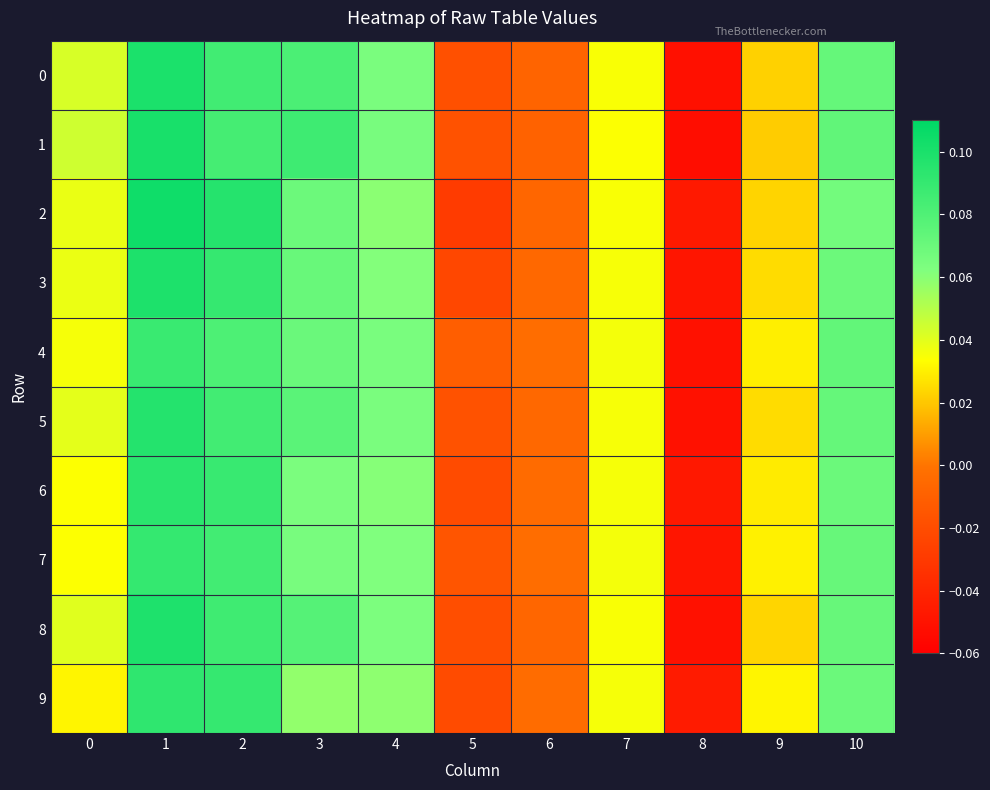

List the series in order of their peak value, lowest first.

4, 7, 9, 6, 5, 8, 3, 0, 1, 2